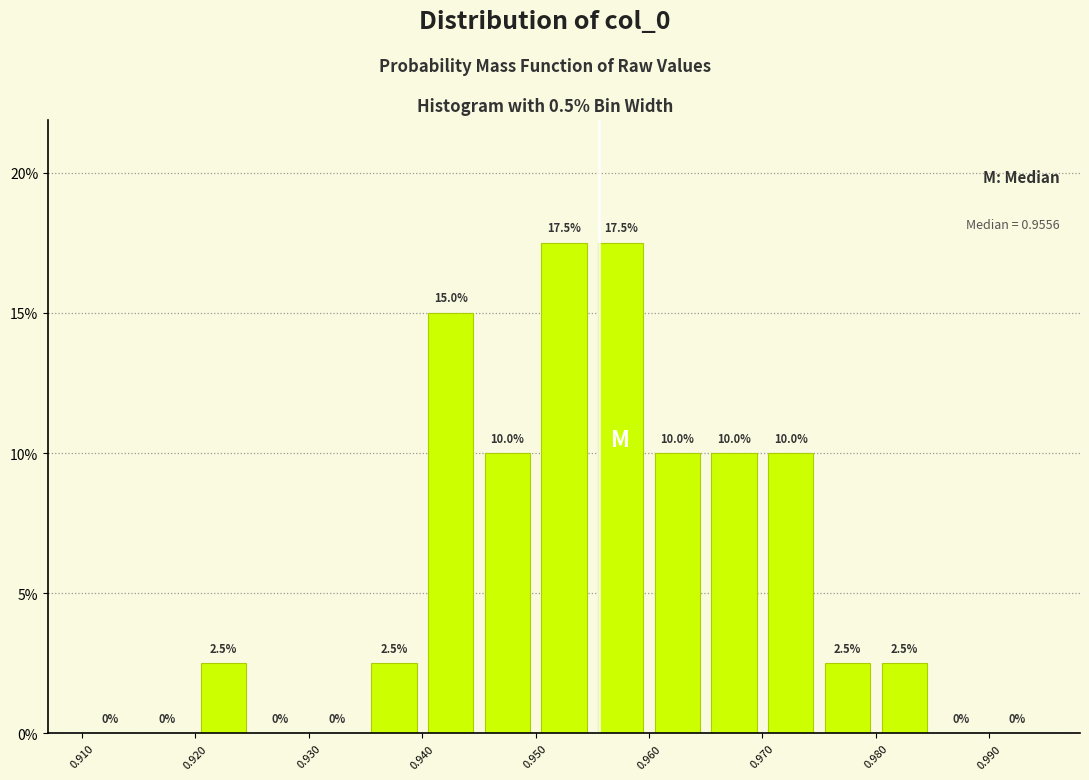

How tall is the bar that spans 0.935 to 0.940 on the x-axis?

2.5